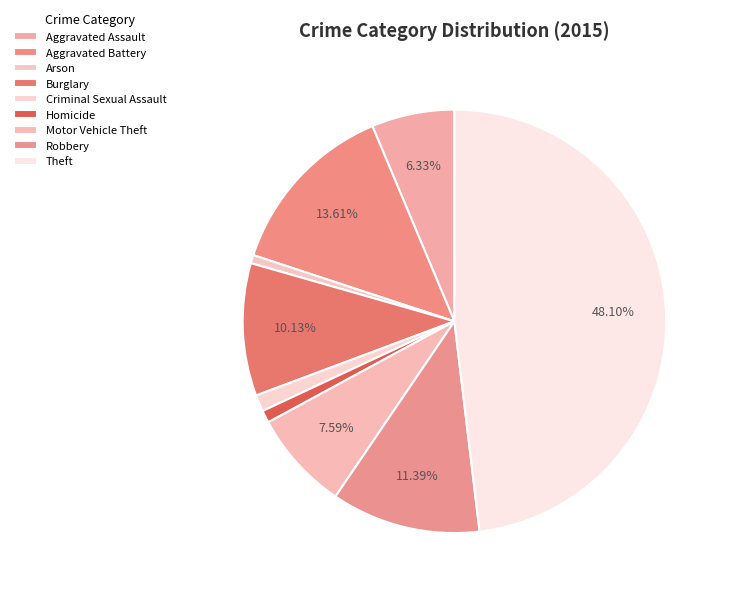

To the nearest percent, what percentage of the pie is Burglary?

10%